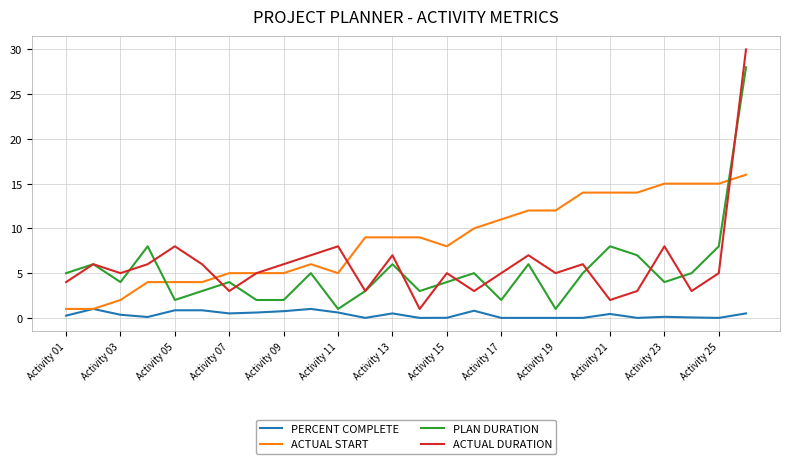

How many intersections are there between ACTUAL START and PLAN DURATION?

2